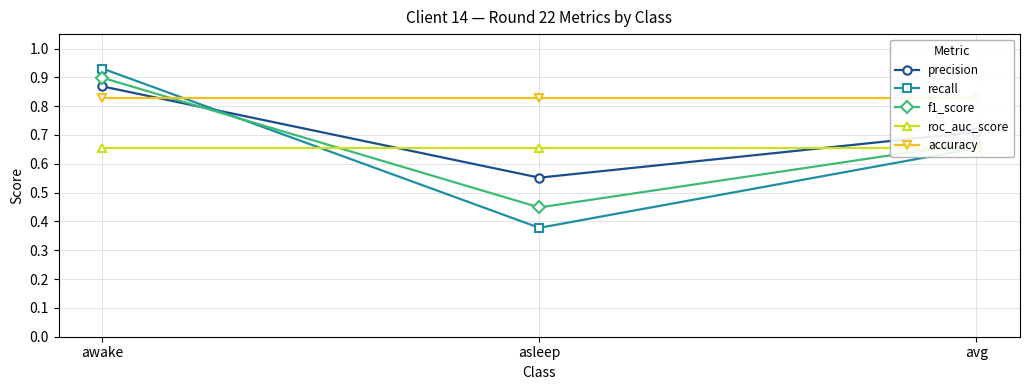

What is the average value of the roc_auc_score series?

0.7